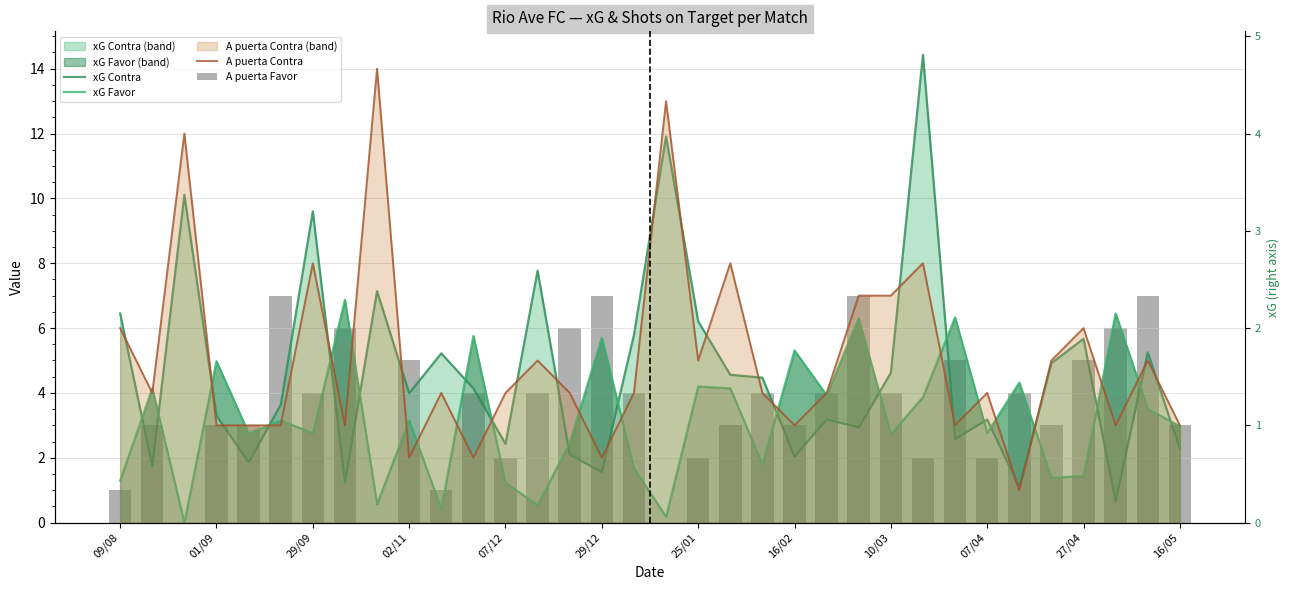

What is the label of the 12th bar from the right?

22